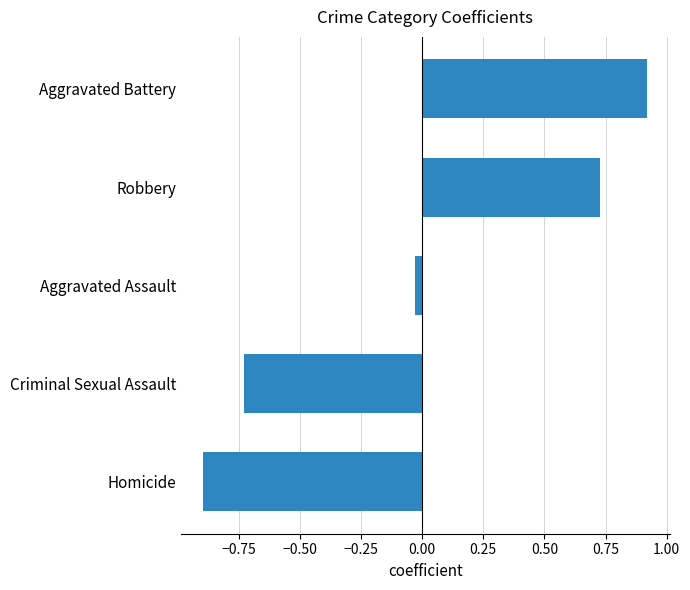

What is the difference between the second highest and second lowest values?

1.5